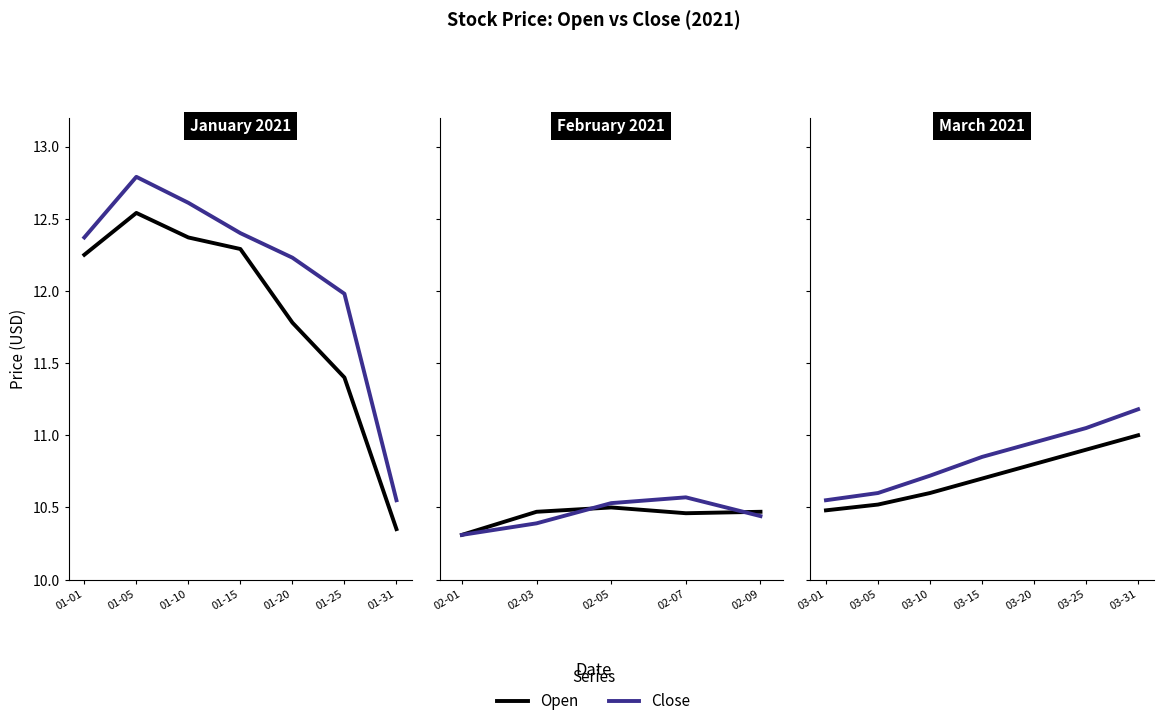

What is the value of the Open point at the 4th from the left?

10.7